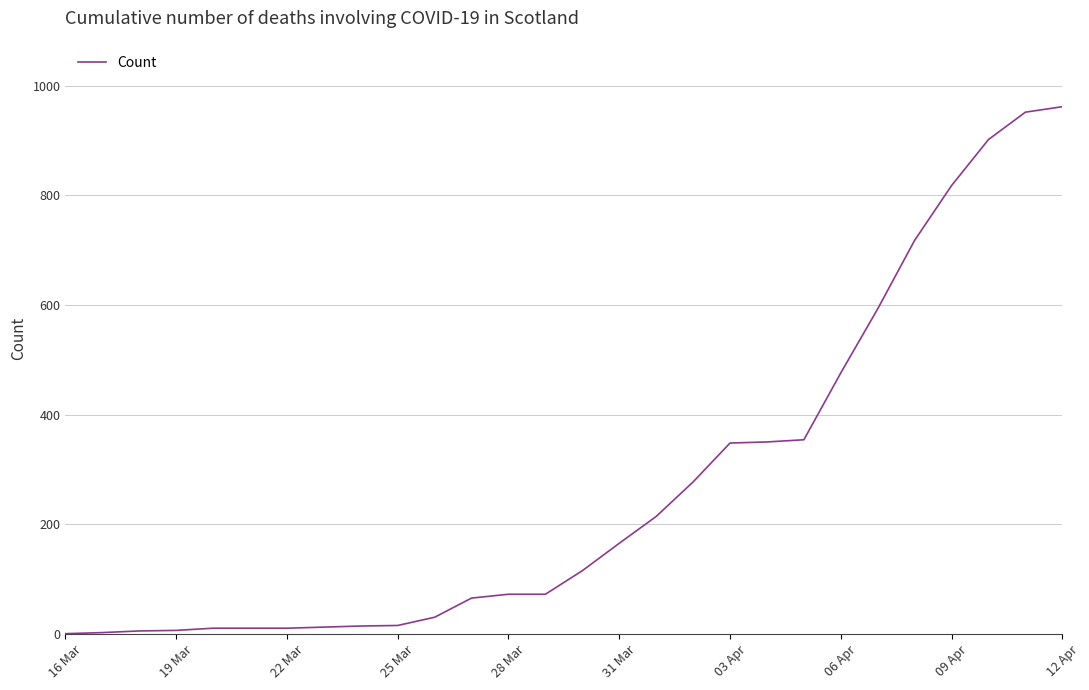

What is the difference between the maximum and minimum values?

962